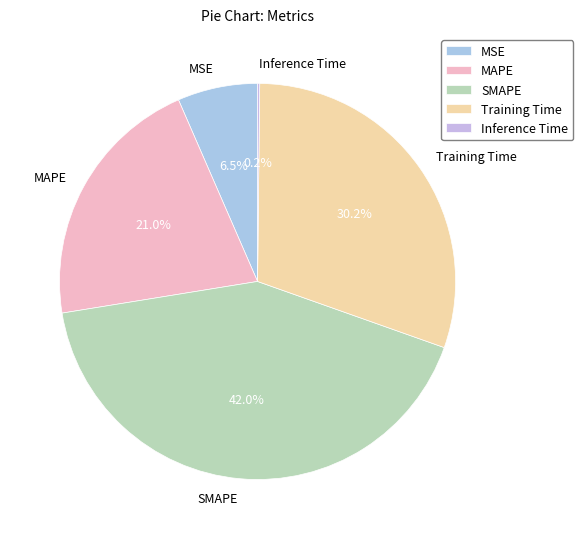

True or false: MAPE accounts for 21% of the total.

True